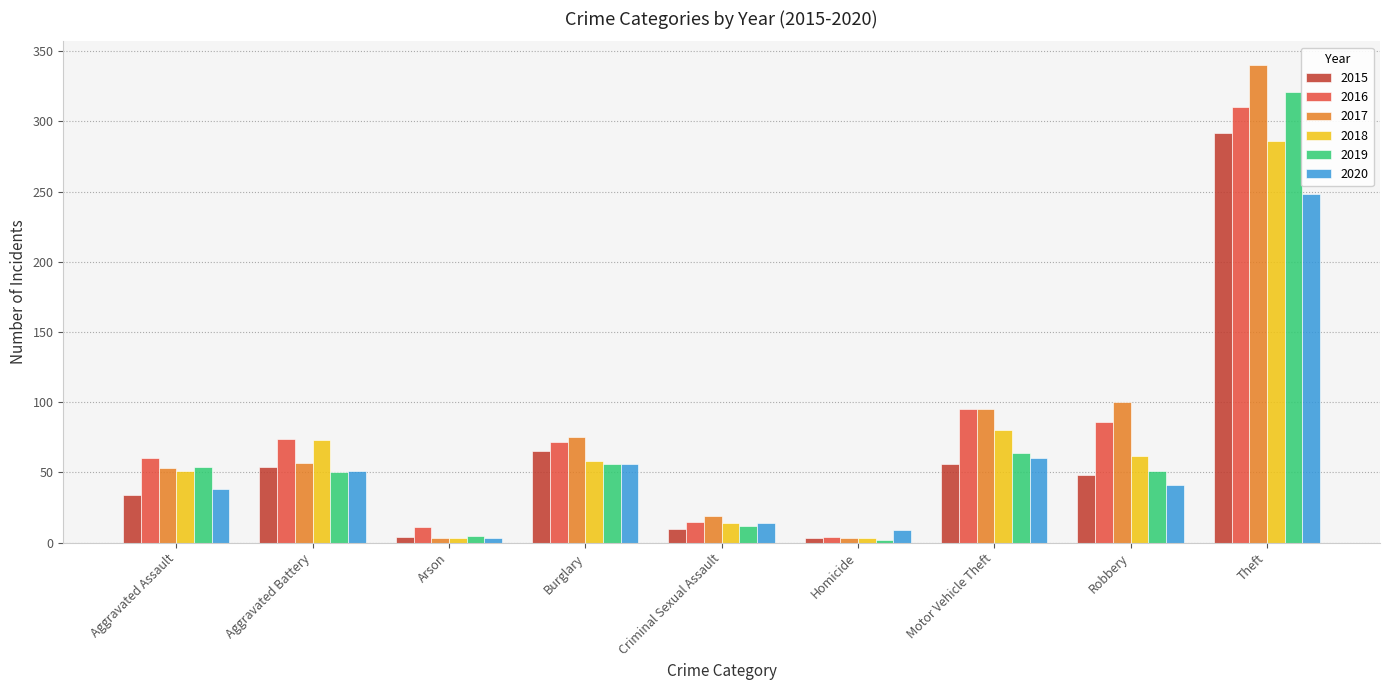

The value of 2019 at Criminal Sexual Assault is 12. True or false?

True